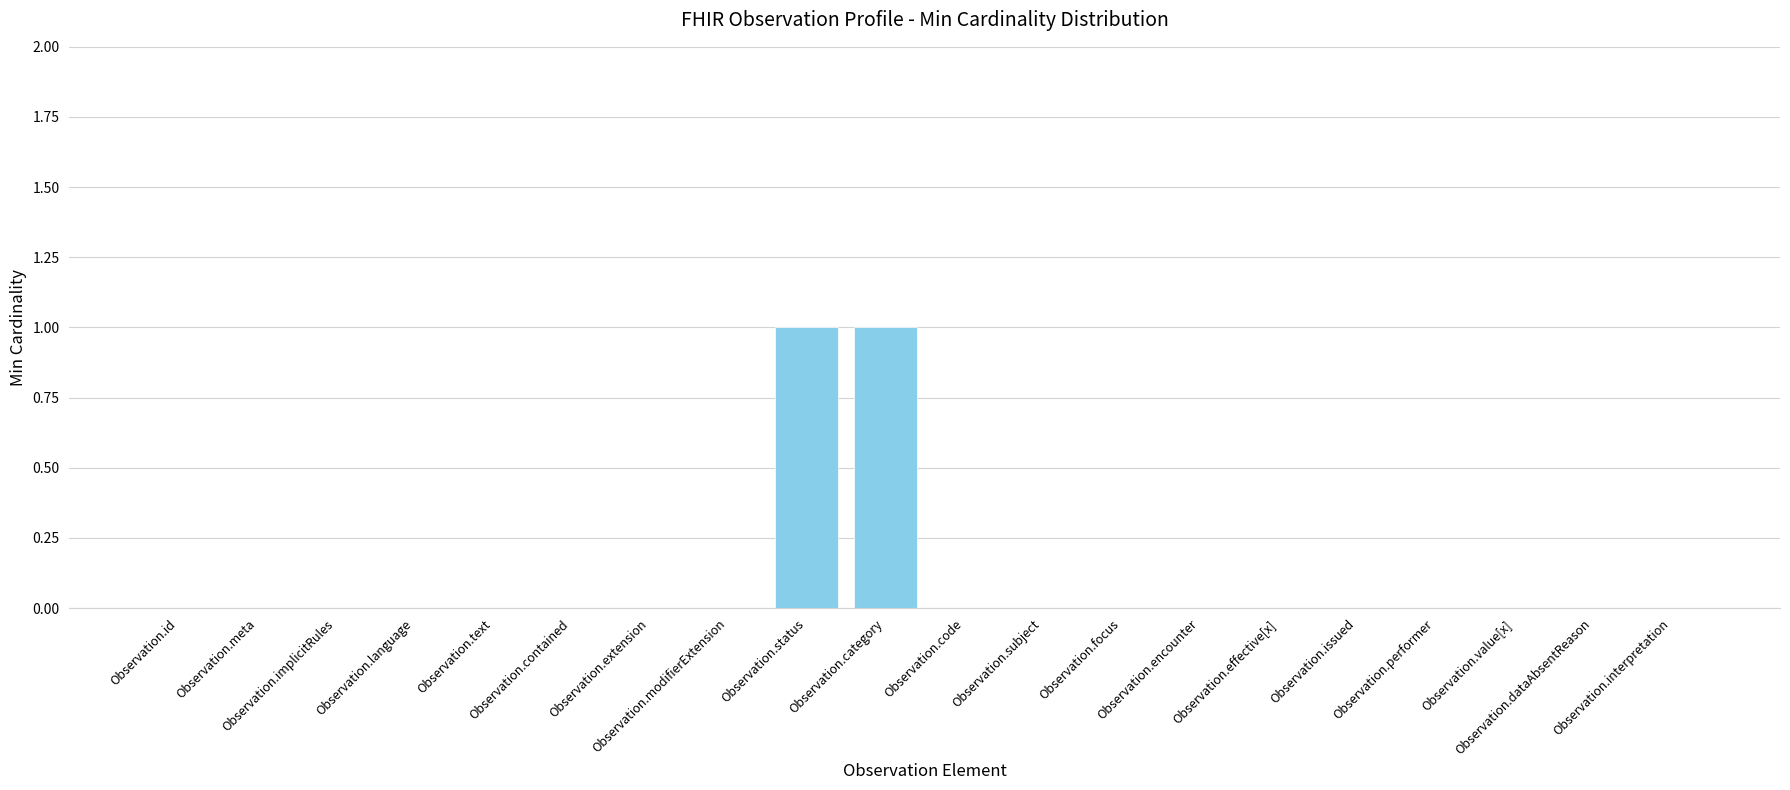

Count the number of categories in the chart.

20